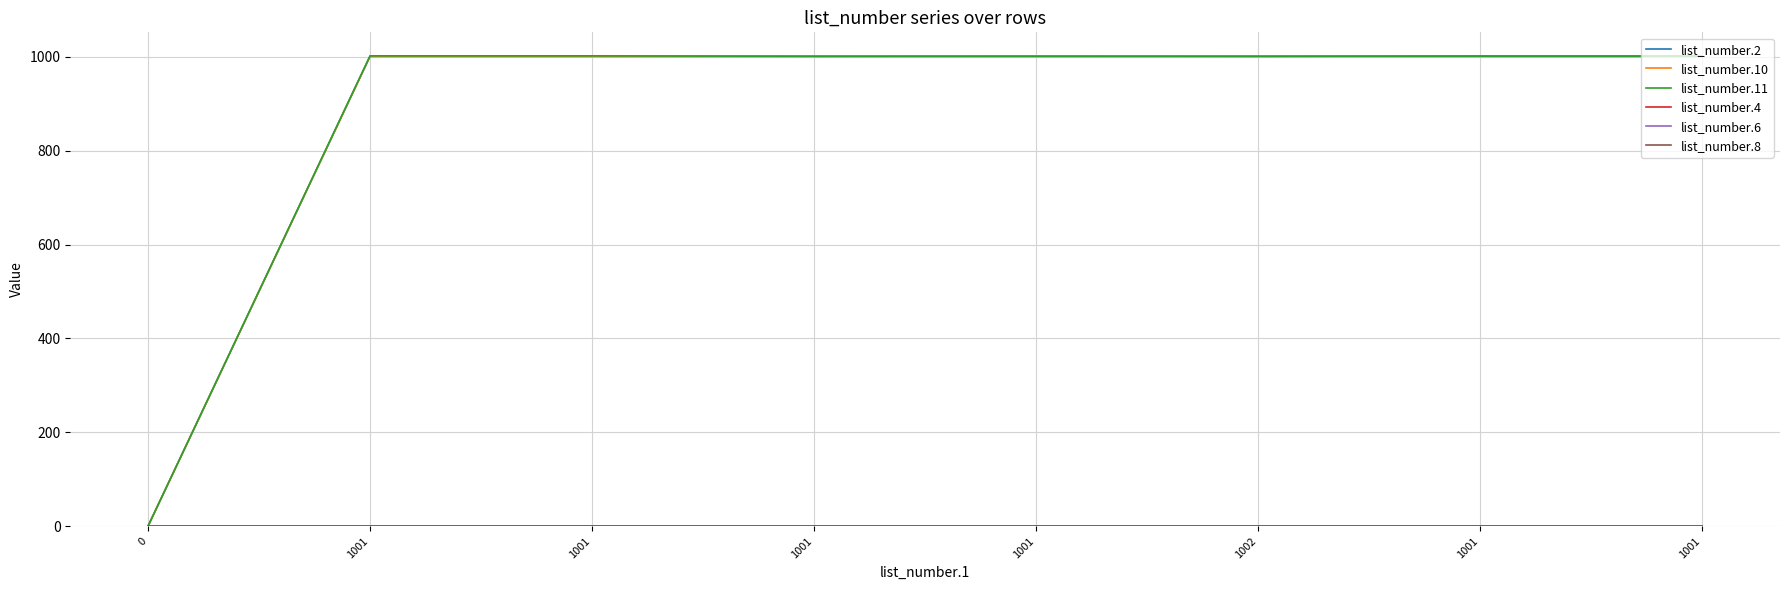

List the series in order of their peak value, lowest first.

list_number.4, list_number.6, list_number.8, list_number.2, list_number.10, list_number.11